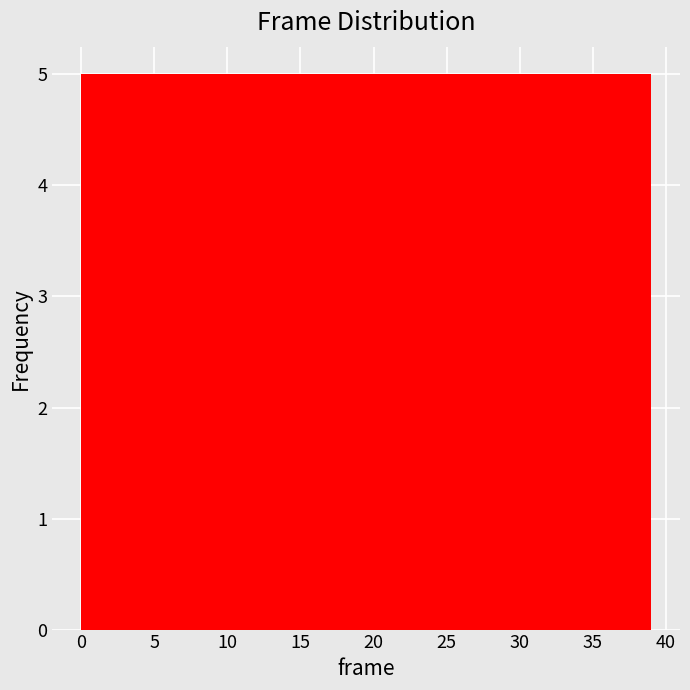

What is the height of the bar covering 10.0 to 14.5 on the x-axis? Neither the bar edges nor the heights are printed on the chart, so give them approximately, as read against the axes.

5